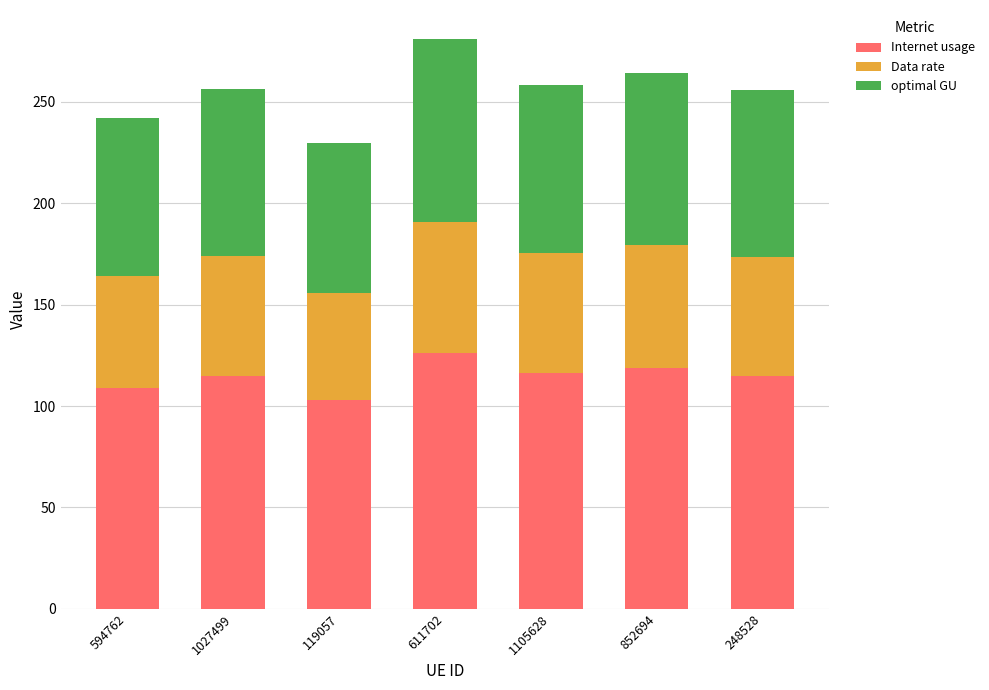

How many distinct data groups are displayed?

3